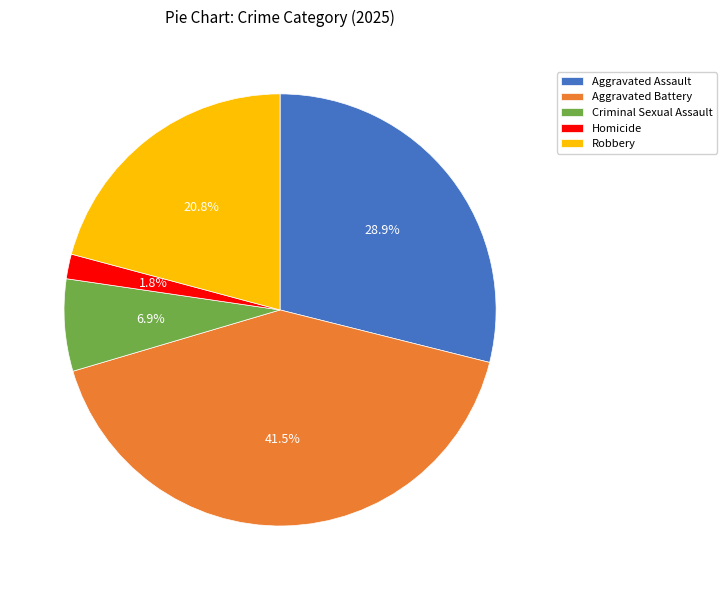

Which slice is the largest?

Aggravated Battery